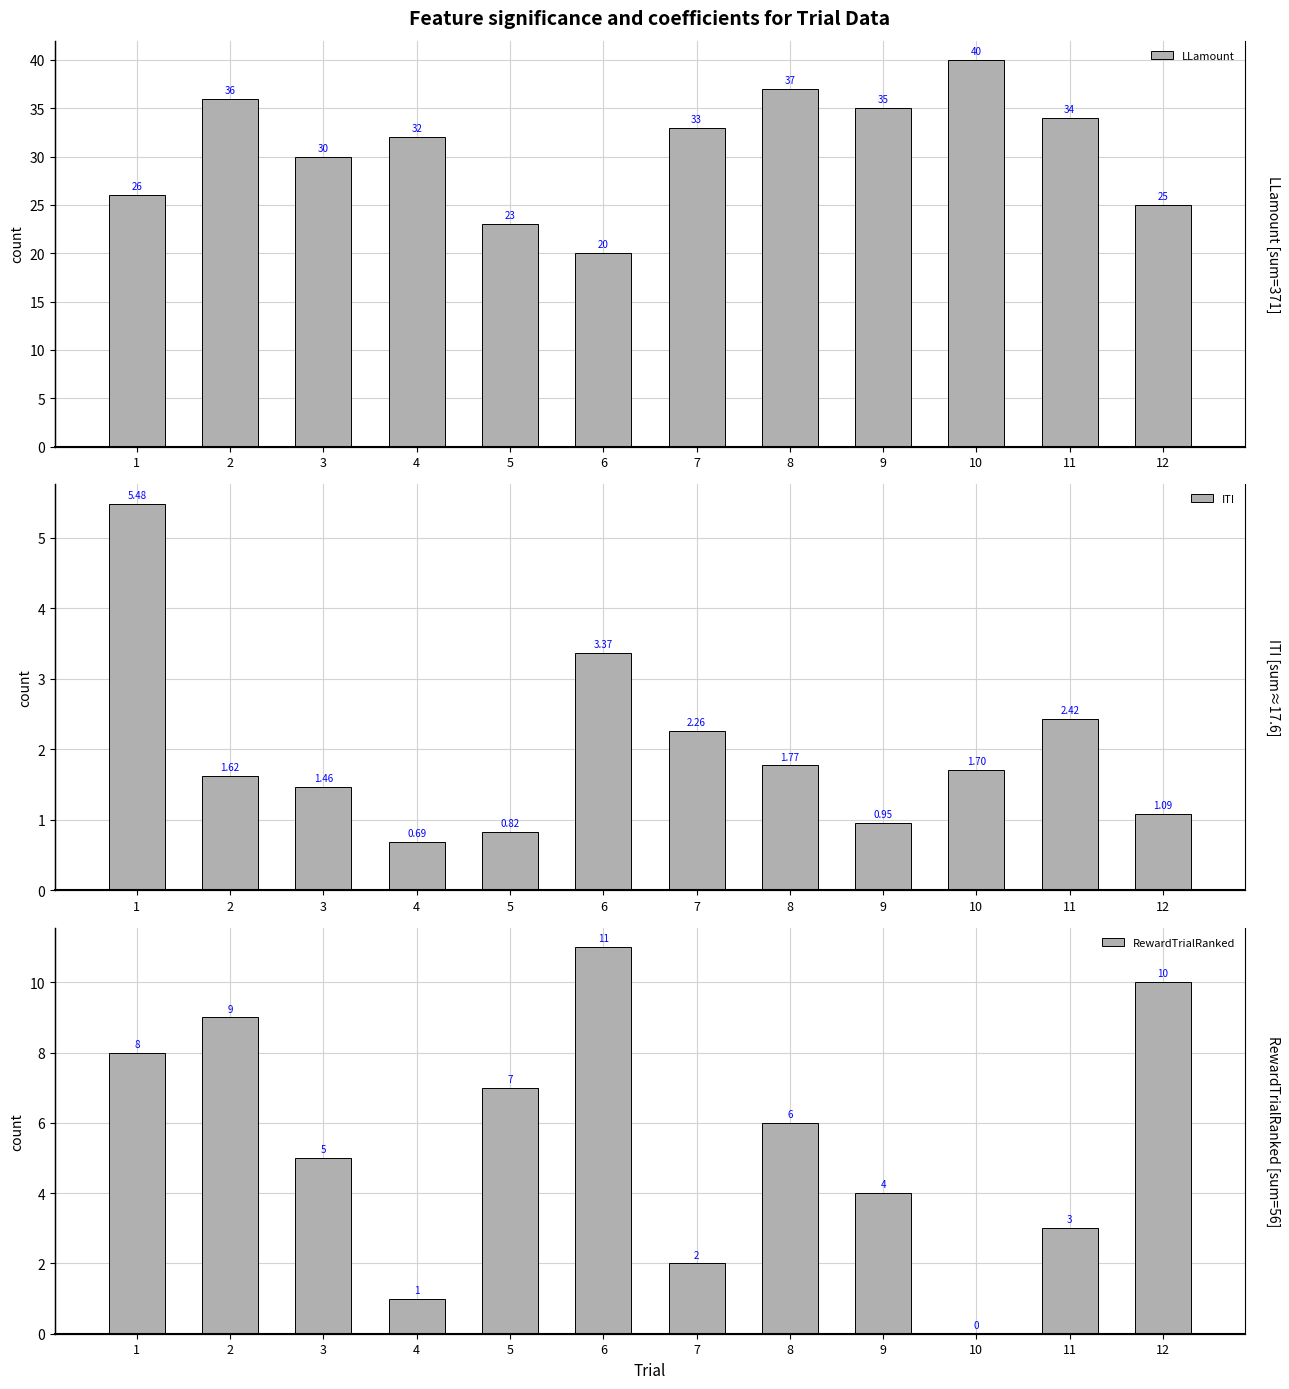

Which category has the lowest value in the LLamount series?

6